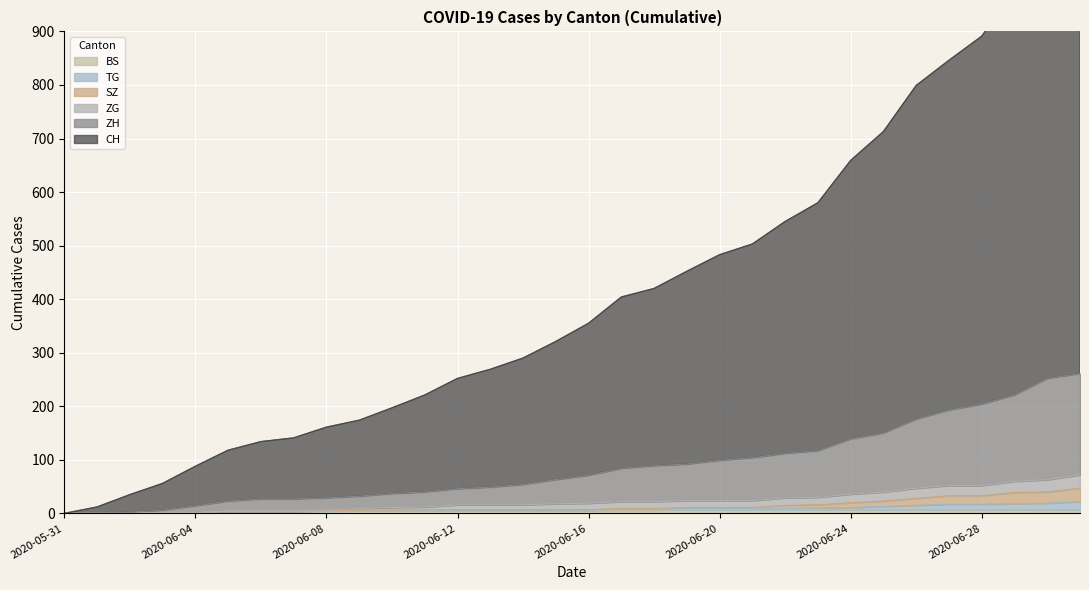

True or false: BS and CH intersect in this chart.

False